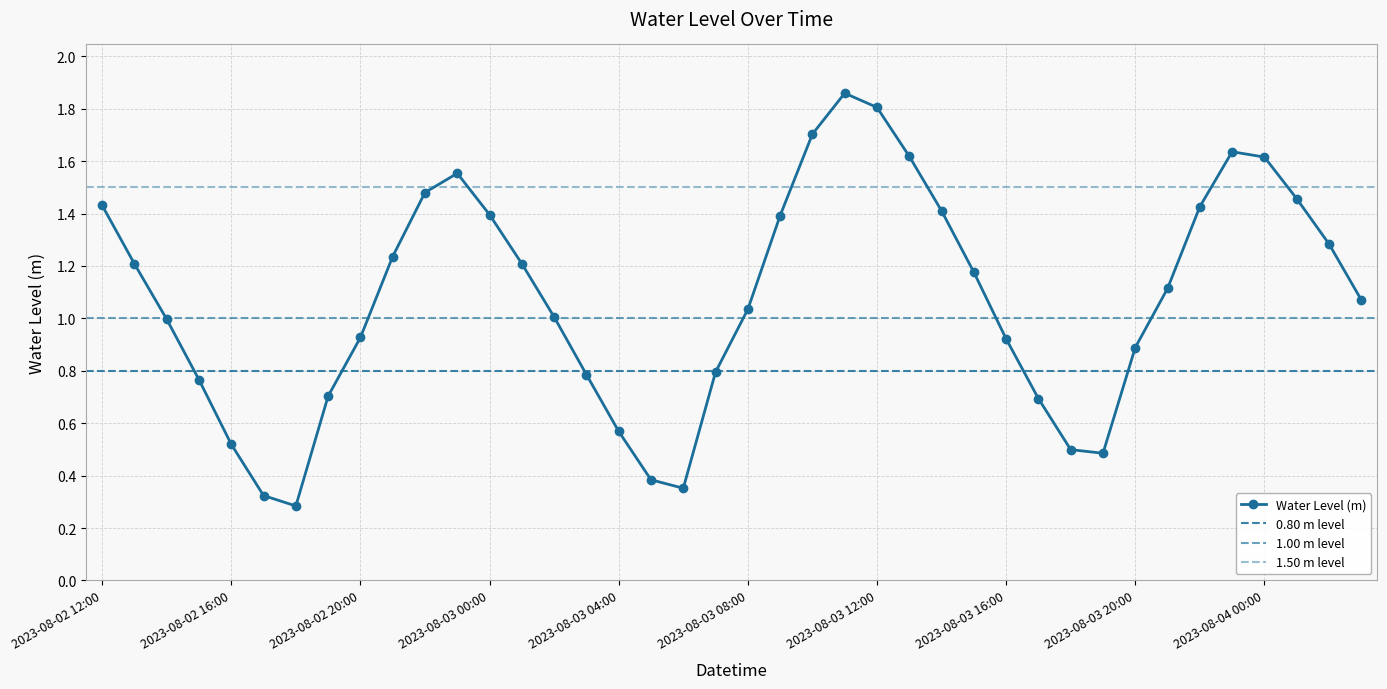

Rank the categories by value from highest to lowest.

2023-08-03 11:00, 2023-08-03 12:00, 2023-08-03 10:00, 2023-08-03 23:00, 2023-08-03 13:00, 2023-08-04 00:00, 2023-08-02 23:00, 2023-08-02 22:00, 2023-08-04 01:00, 2023-08-02 12:00, 2023-08-03 22:00, 2023-08-03 14:00, 2023-08-03 00:00, 2023-08-03 09:00, 2023-08-04 02:00, 2023-08-02 21:00, 2023-08-03 01:00, 2023-08-02 13:00, 2023-08-03 15:00, 2023-08-03 21:00, 2023-08-04 03:00, 2023-08-03 08:00, 2023-08-03 02:00, 2023-08-02 14:00, 2023-08-02 20:00, 2023-08-03 16:00, 2023-08-03 20:00, 2023-08-03 07:00, 2023-08-03 03:00, 2023-08-02 15:00, 2023-08-02 19:00, 2023-08-03 17:00, 2023-08-03 04:00, 2023-08-02 16:00, 2023-08-03 18:00, 2023-08-03 19:00, 2023-08-03 05:00, 2023-08-03 06:00, 2023-08-02 17:00, 2023-08-02 18:00